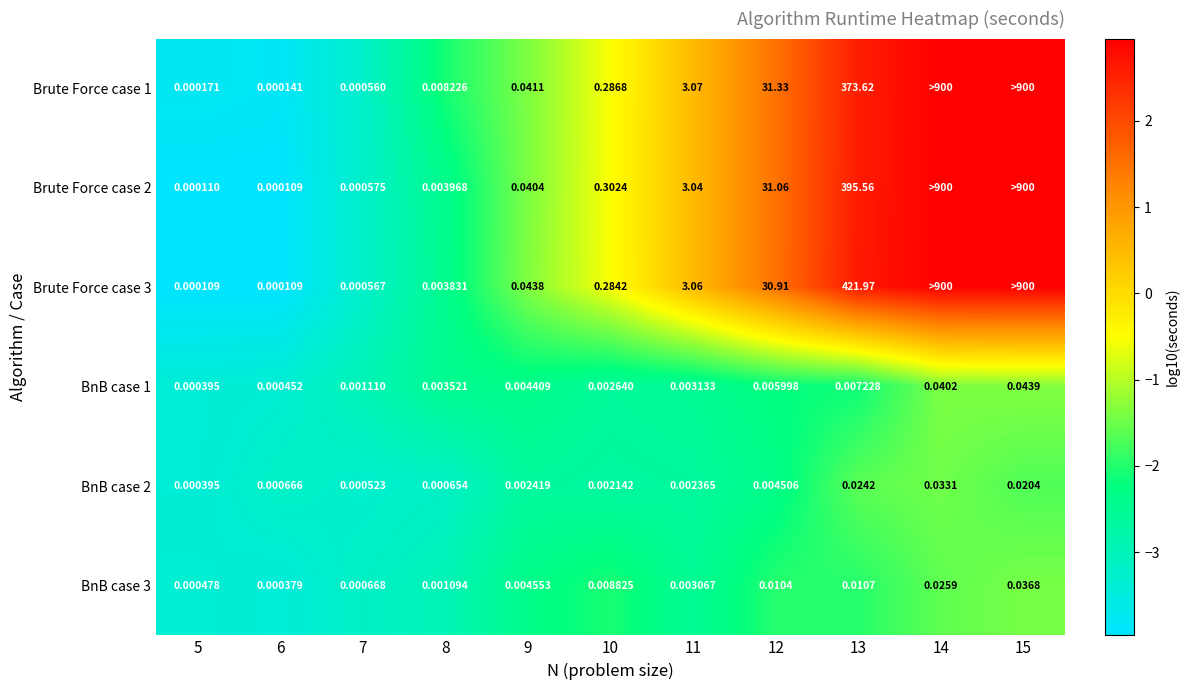

Is the value of Brute Force case 1 at 5 greater than the value of BnB case 1 at 15?

No